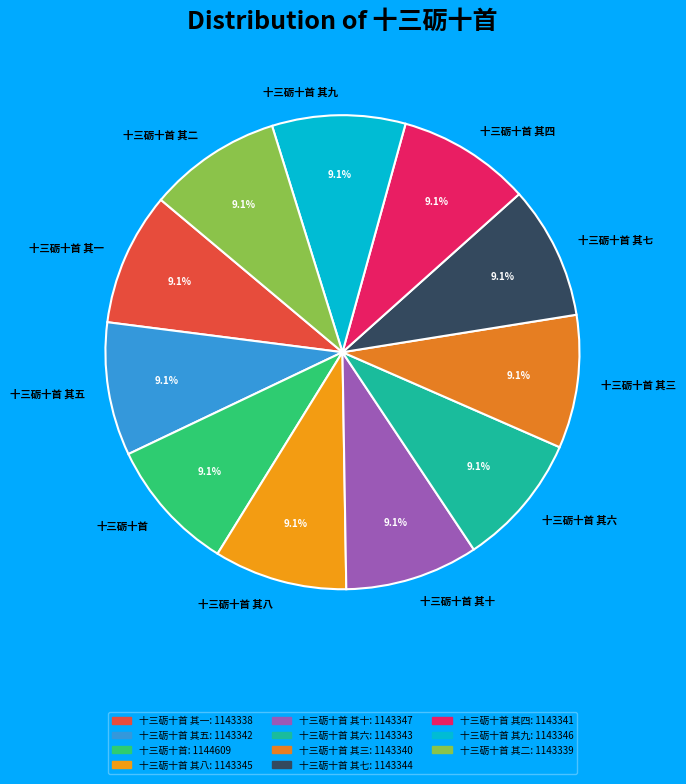

How many segments does this pie chart have?

11